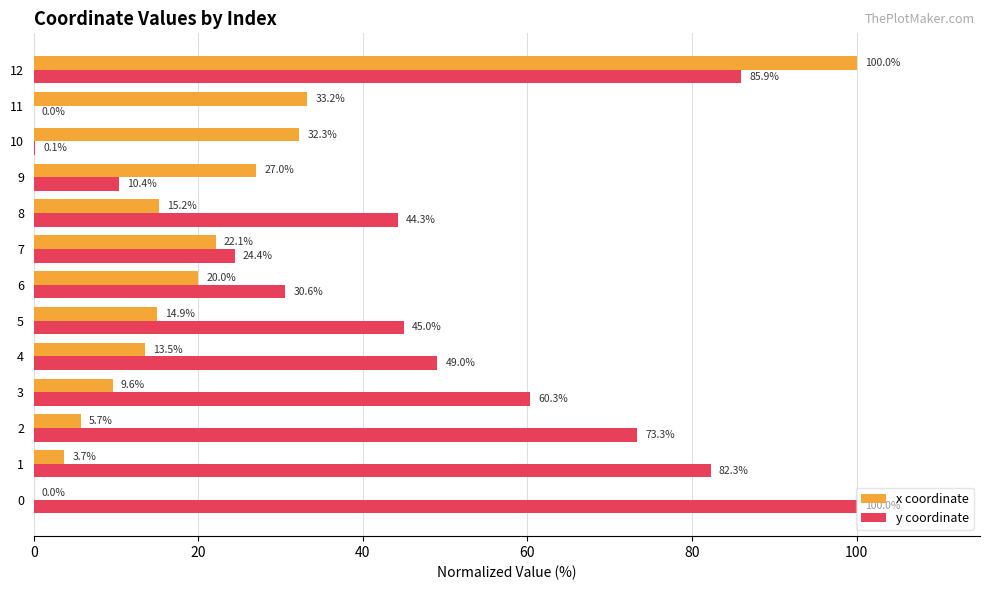

What is the approximate value of x coordinate at 3?

9.6